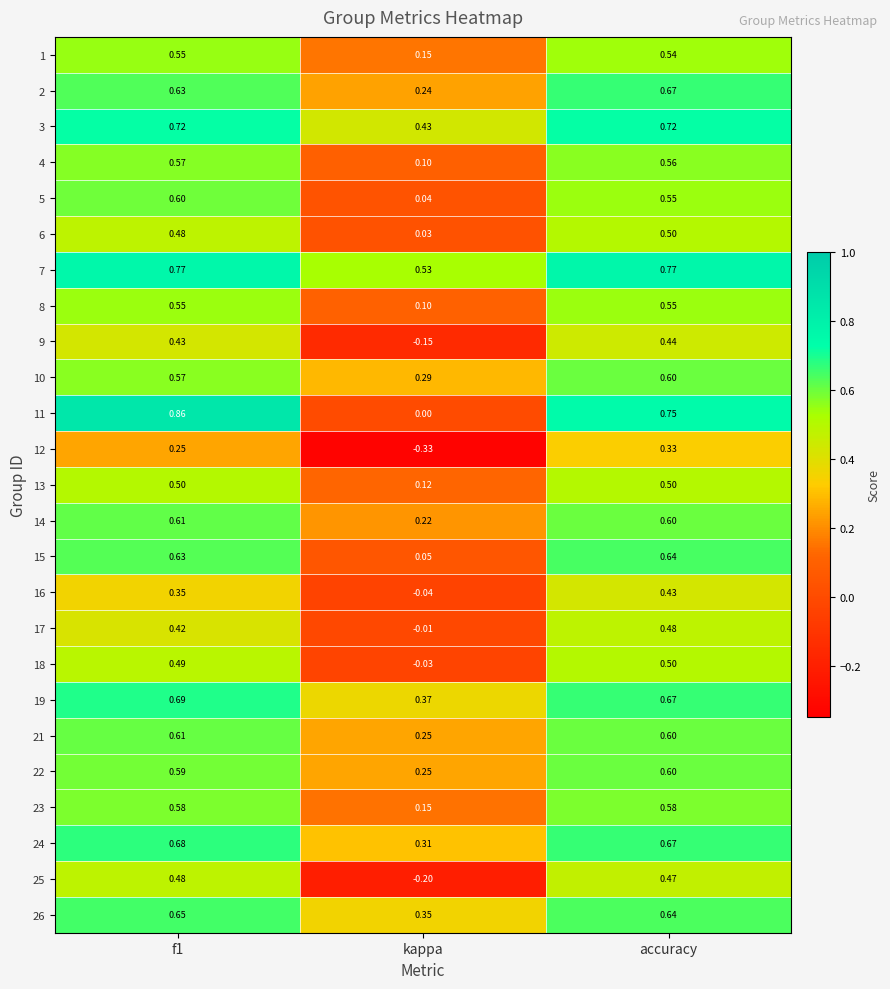

At which category does the chart reach its minimum across all series?

kappa